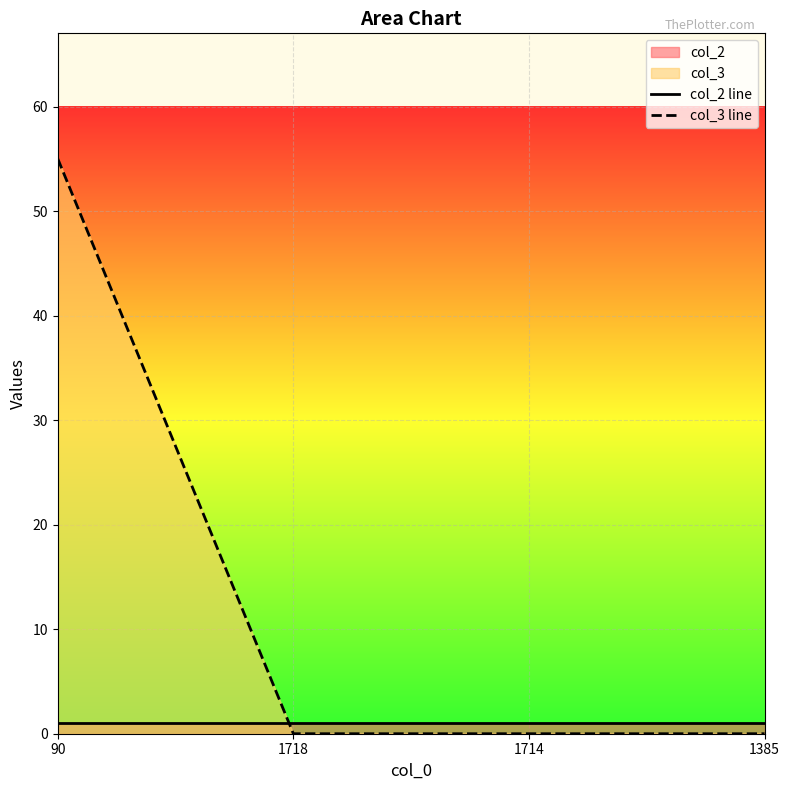

Which series has the largest range (max minus min)?

col_3 line